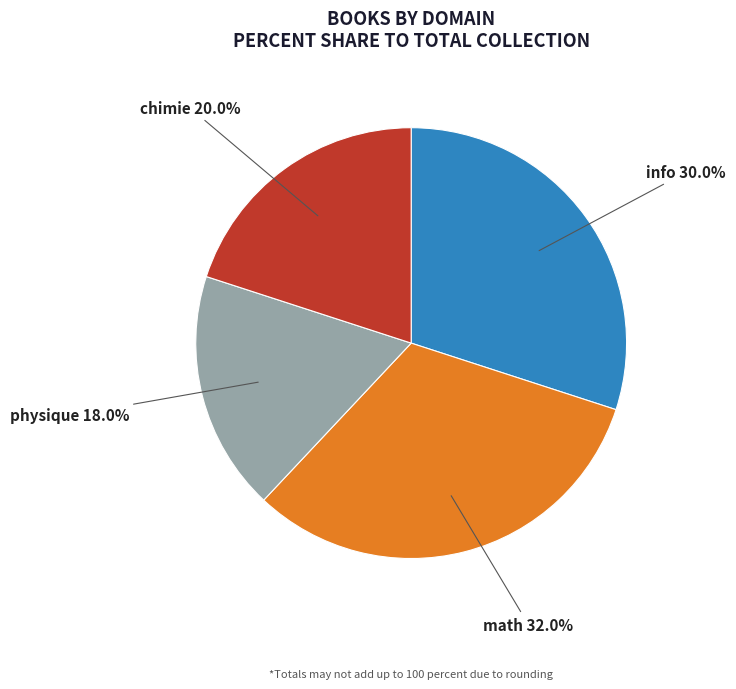

Is there a majority slice in this chart?

No